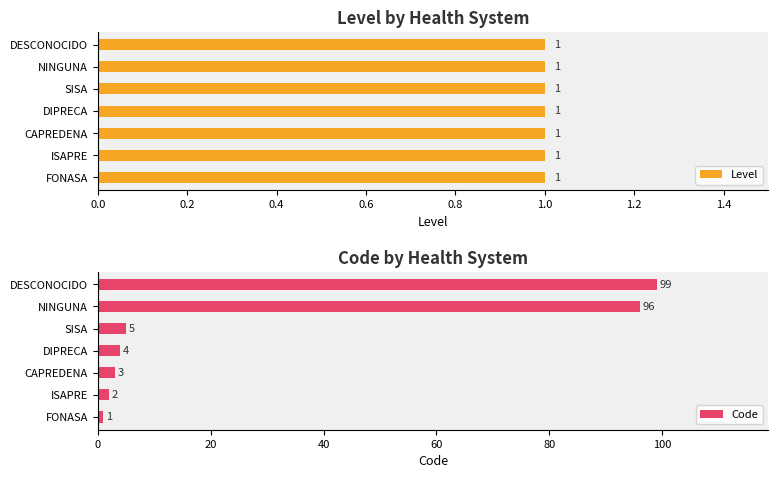

At which label is Code closest to 50?

SISA